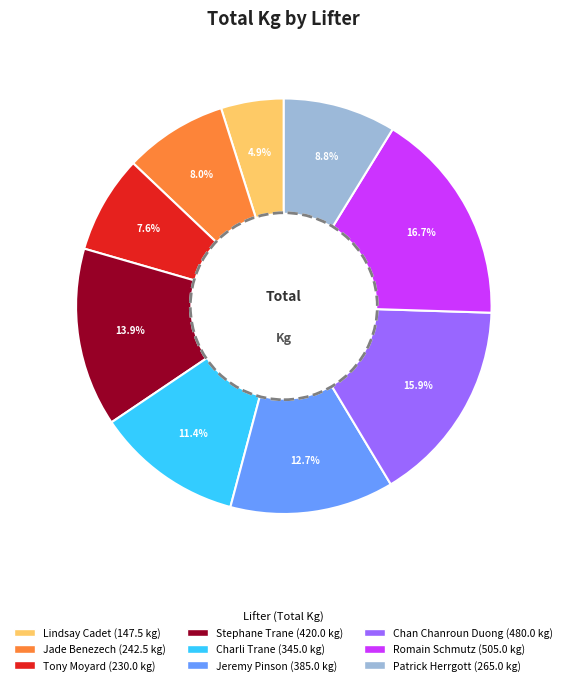

Is there any slice that represents more than half of the pie?

No